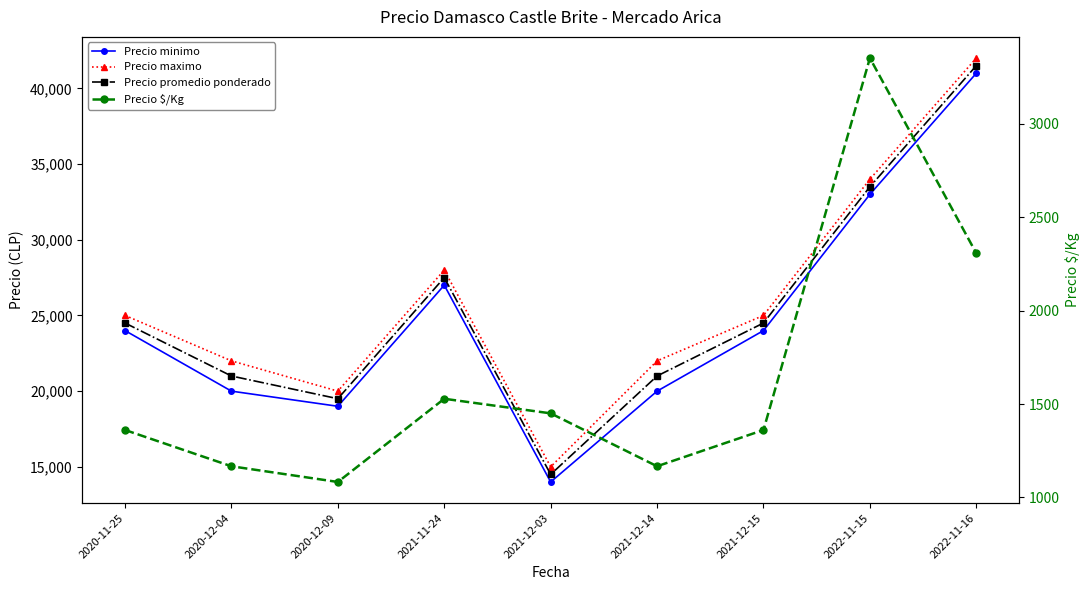

Reading right to left, list all the values displayed in this chart.

Precio minimo: 41000	33000	24000	20000	14000	27000	19000	20000	24000
Precio maximo: 42000	34000	25000	22000	15000	28000	20000	22000	25000
Precio promedio ponderado: 41500	33500	24500	21000	14500	27500	19500	21000	24500
Precio $/Kg: 2306	3350	1361	1167	1450	1528	1083	1167	1361